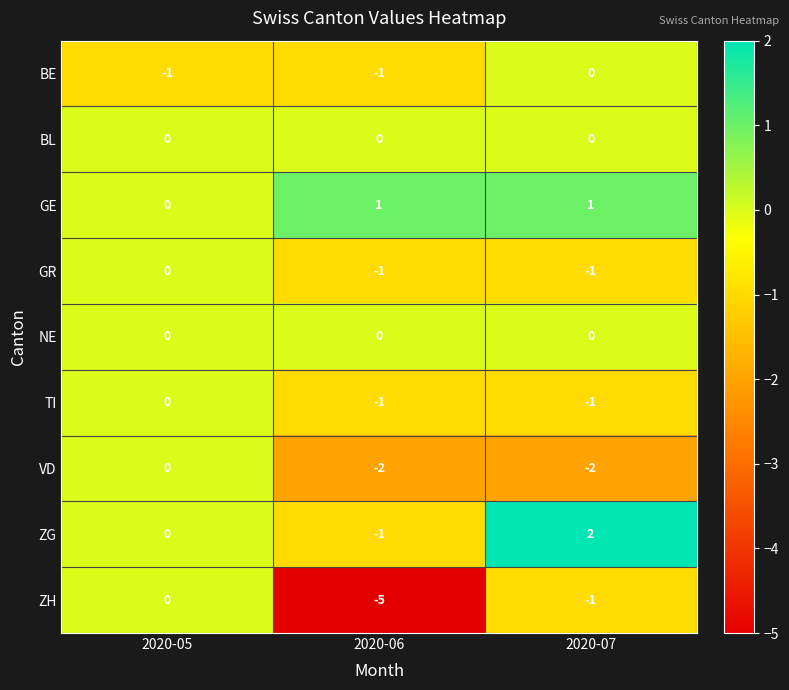

What is the difference between the highest and lowest values at 2020-07?

4